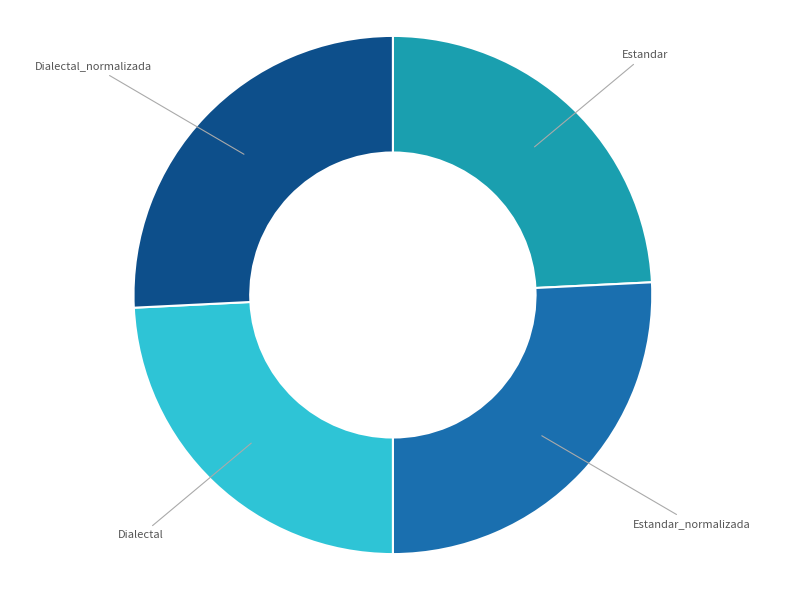

Is Dialectal the majority of the pie?

No